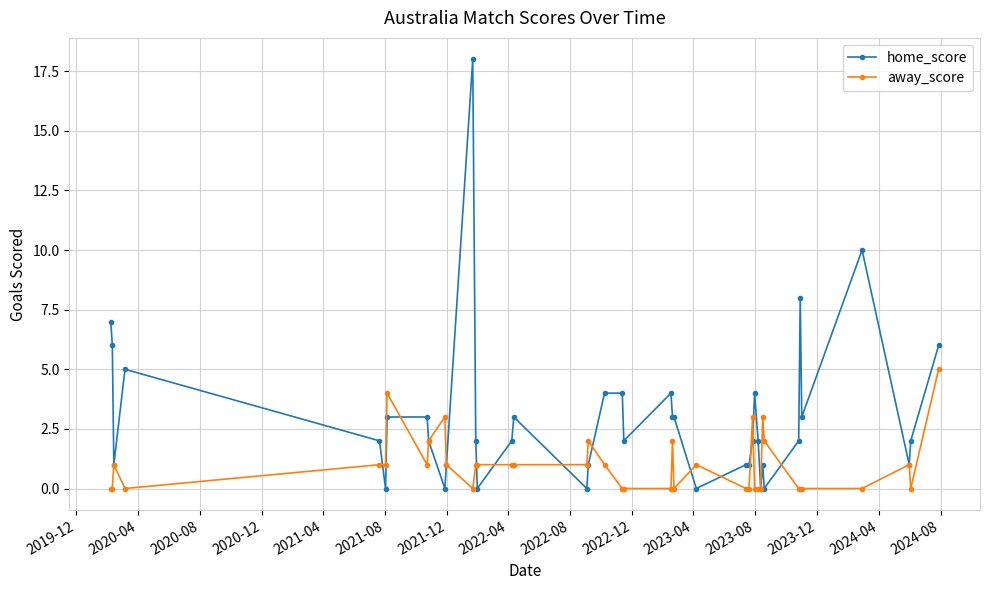

What is the value of the home_score point at the 26th from the left?

1